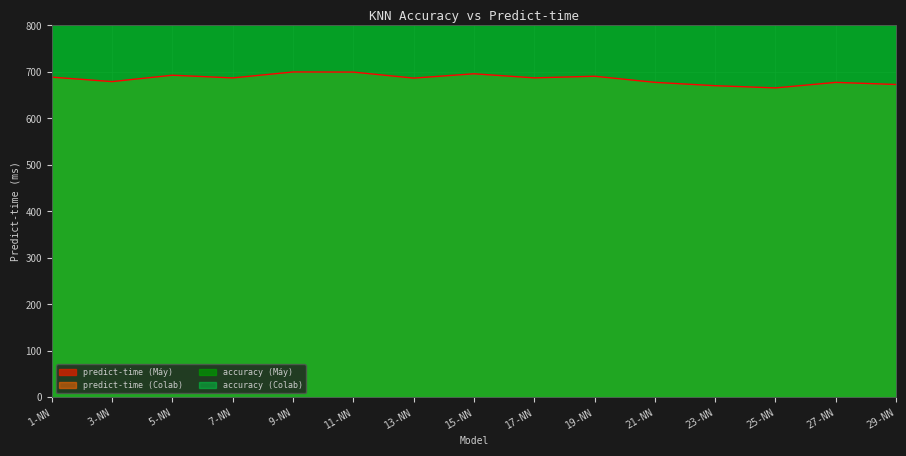

Between 7-NN and 27-NN, which series saw the biggest shift?

predict-time (Máy)